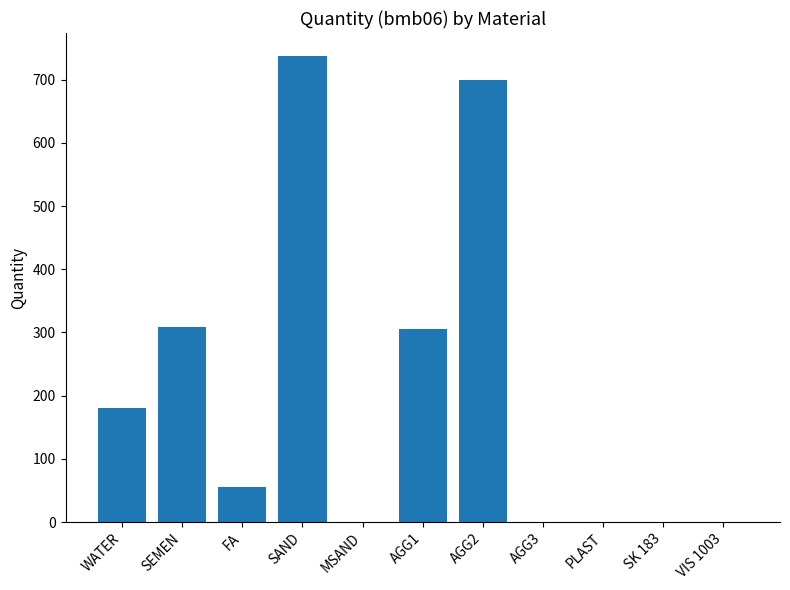

The chart shows a value of 0.0 at AGG3. True or false?

True